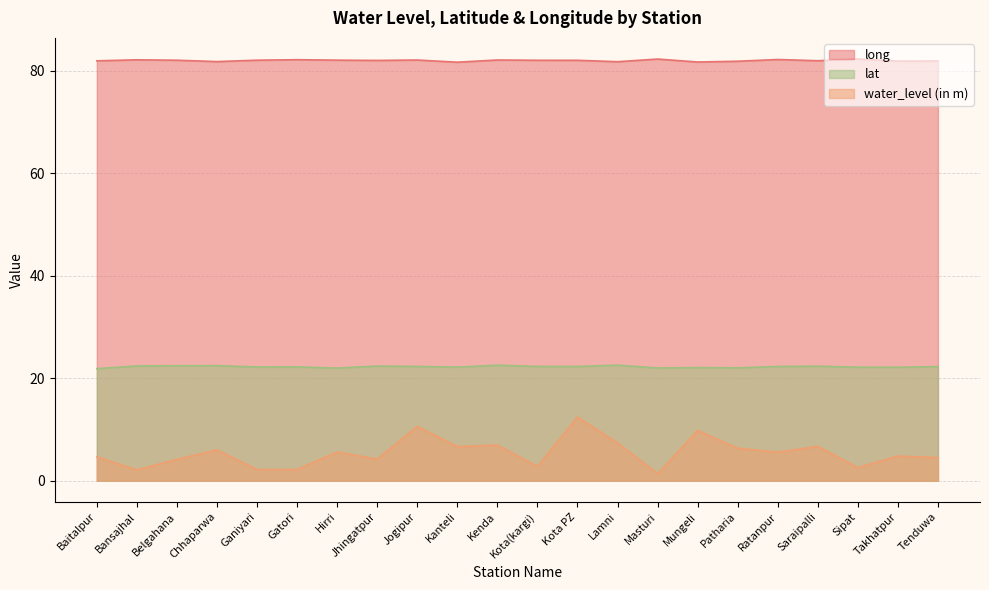

At Masturi, list the series in order from largest to smallest.

long, lat, water_level (in m)